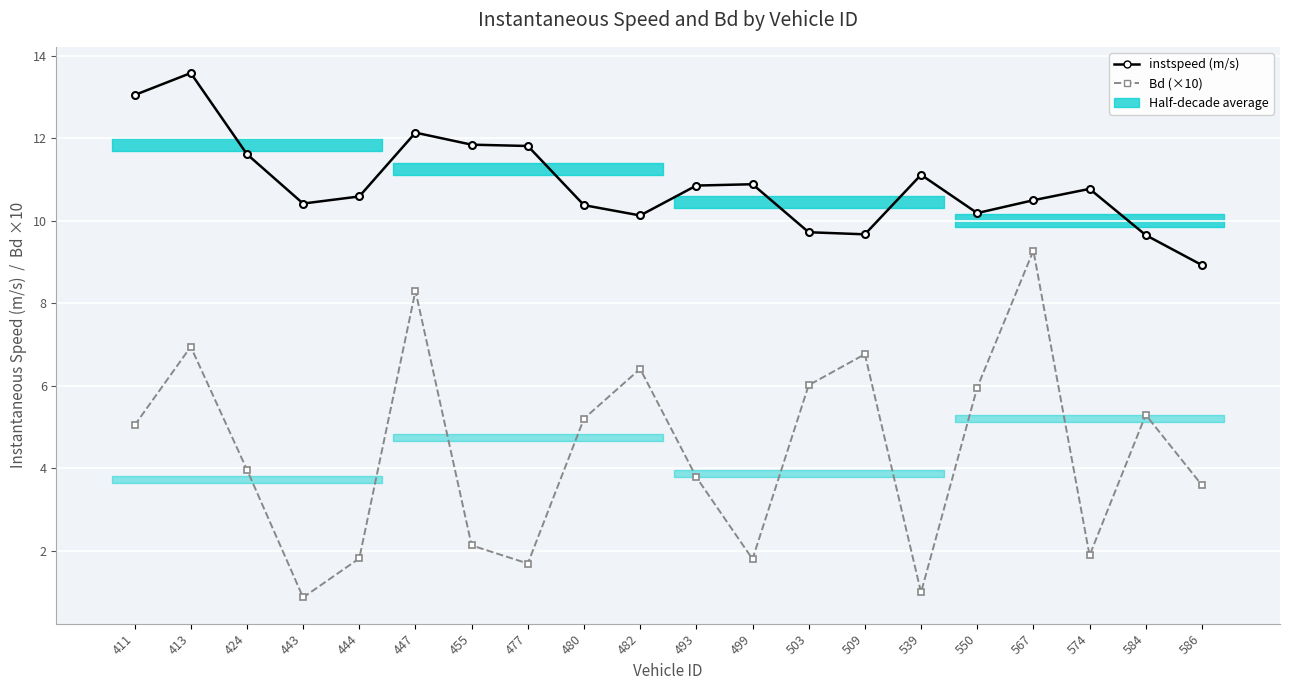

At which category does Bd (×10) reach its first local peak?

413